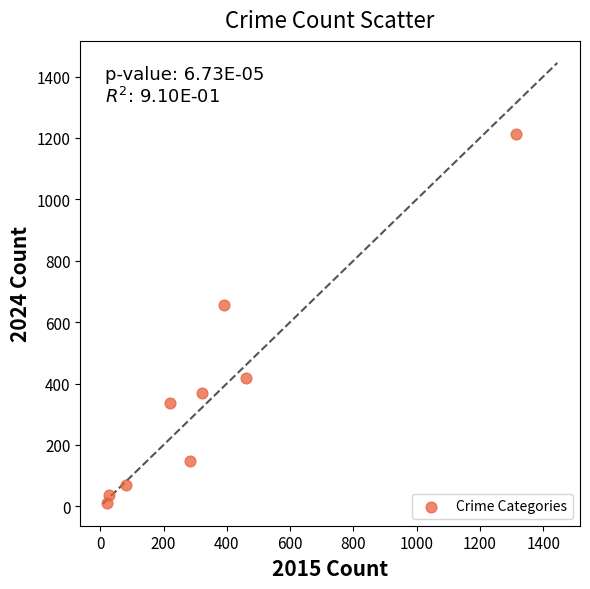

What is the range of X values (max minus min)?

1292